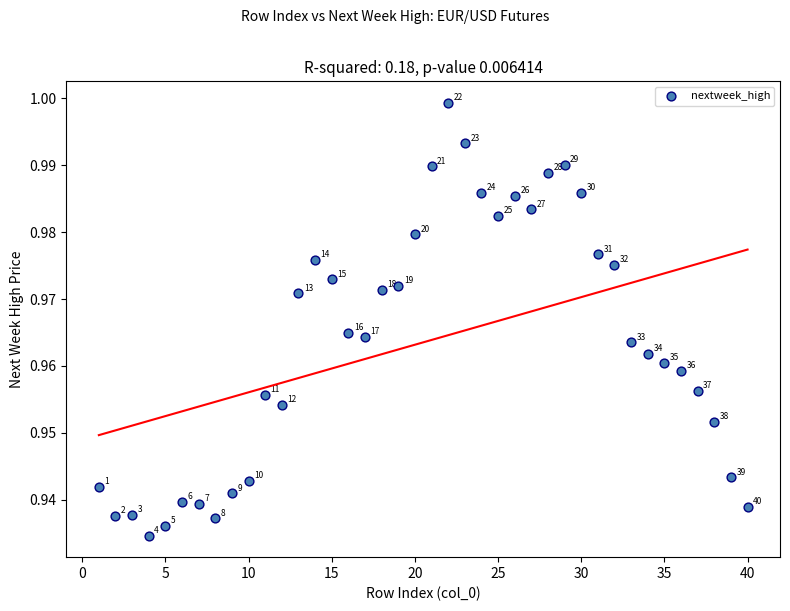

What is the range of X values (max minus min)?

39.0